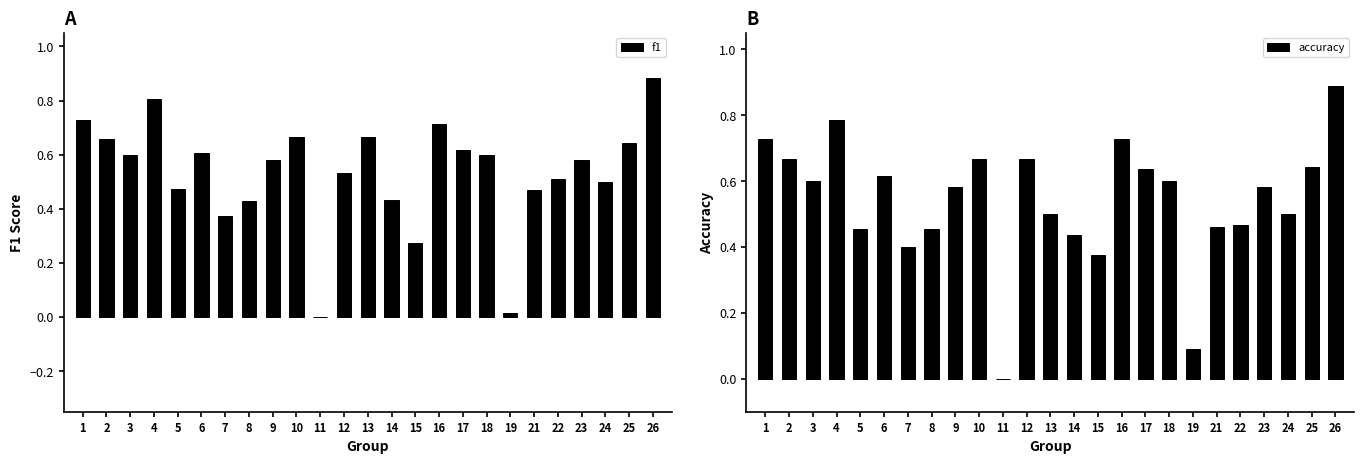

How many groups of bars are there?

25